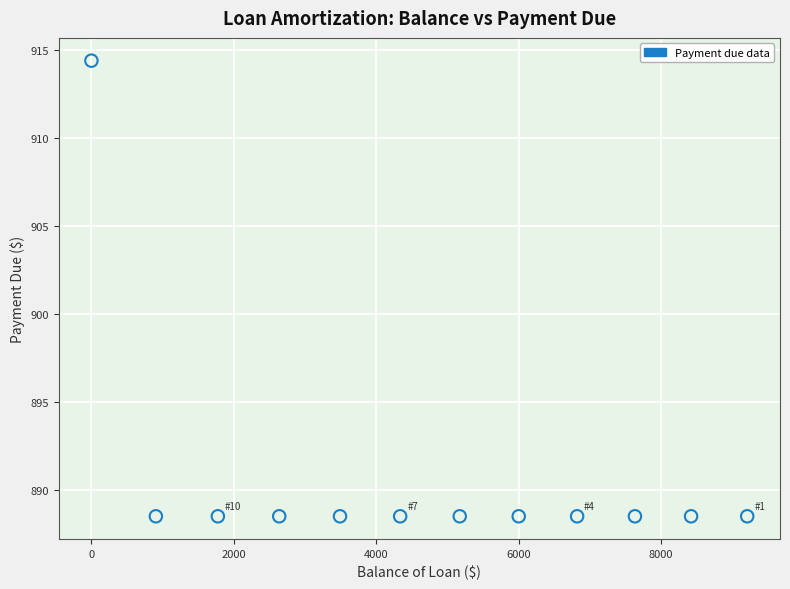

What is the average Y value?

890.7